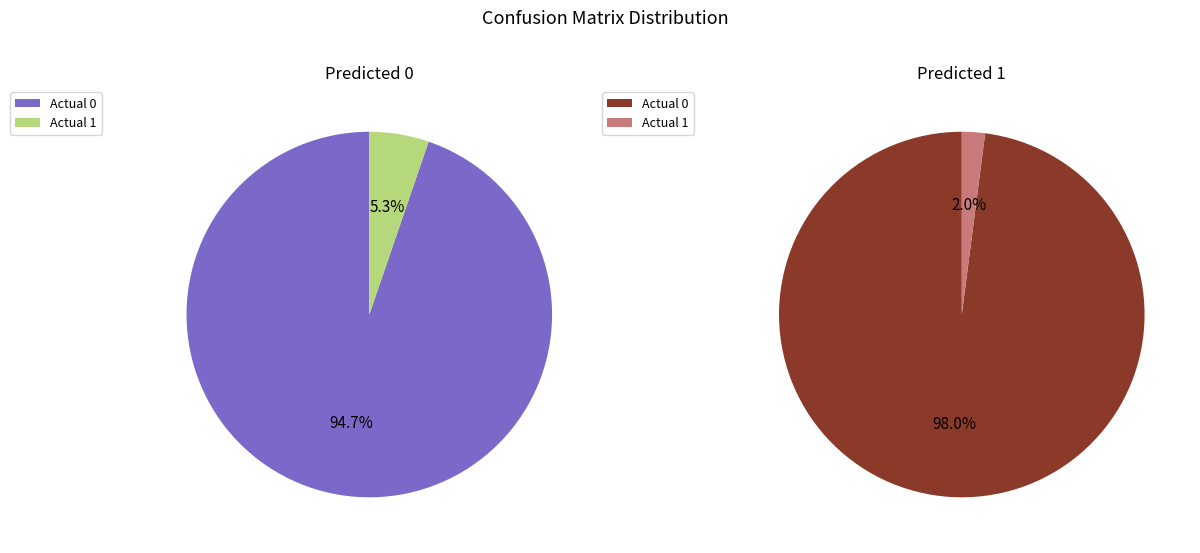

To the nearest percent, what is the difference between the largest and smallest slice percentages?

96%